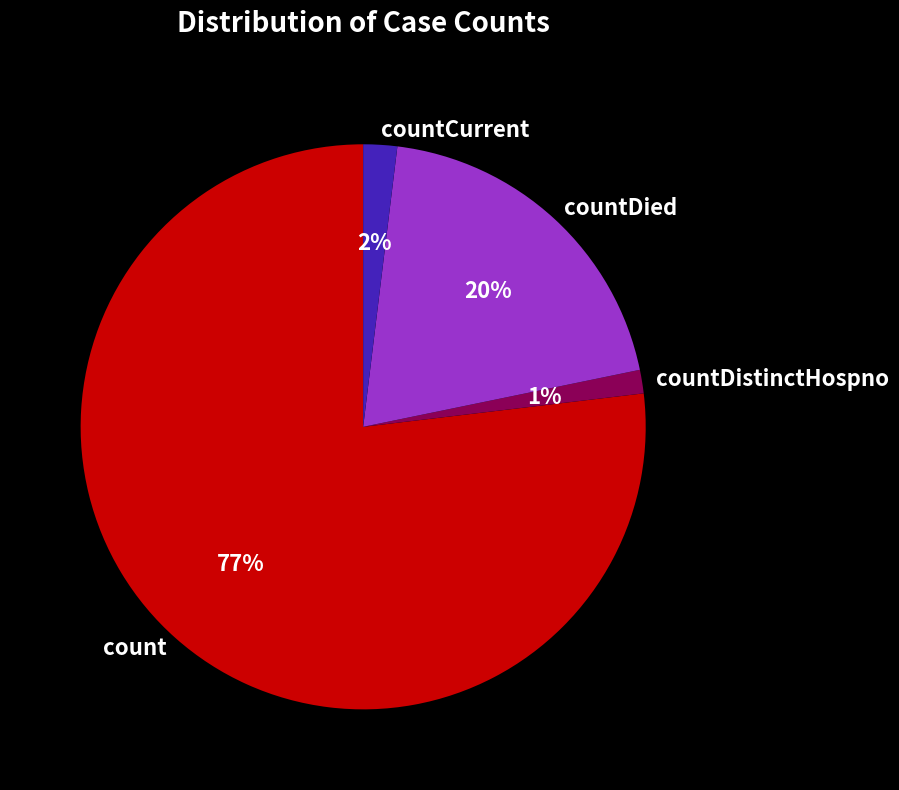

Do count and countCurrent together represent more than half of the pie?

Yes